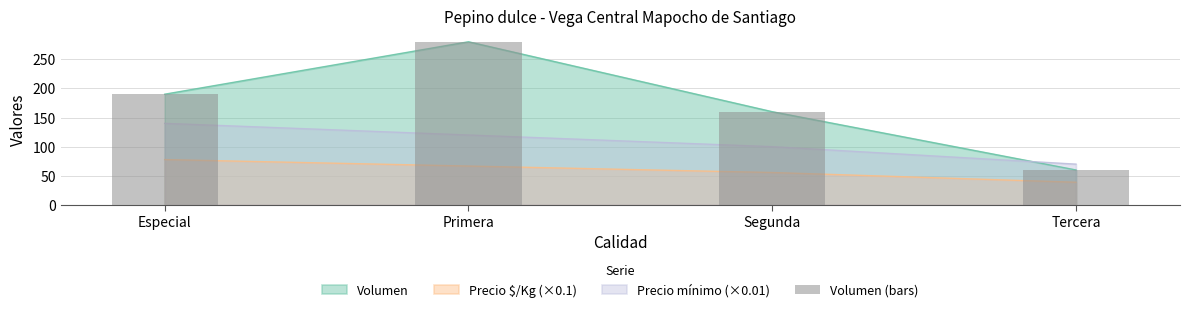

What is the difference between the values at Especial and Primera?

90